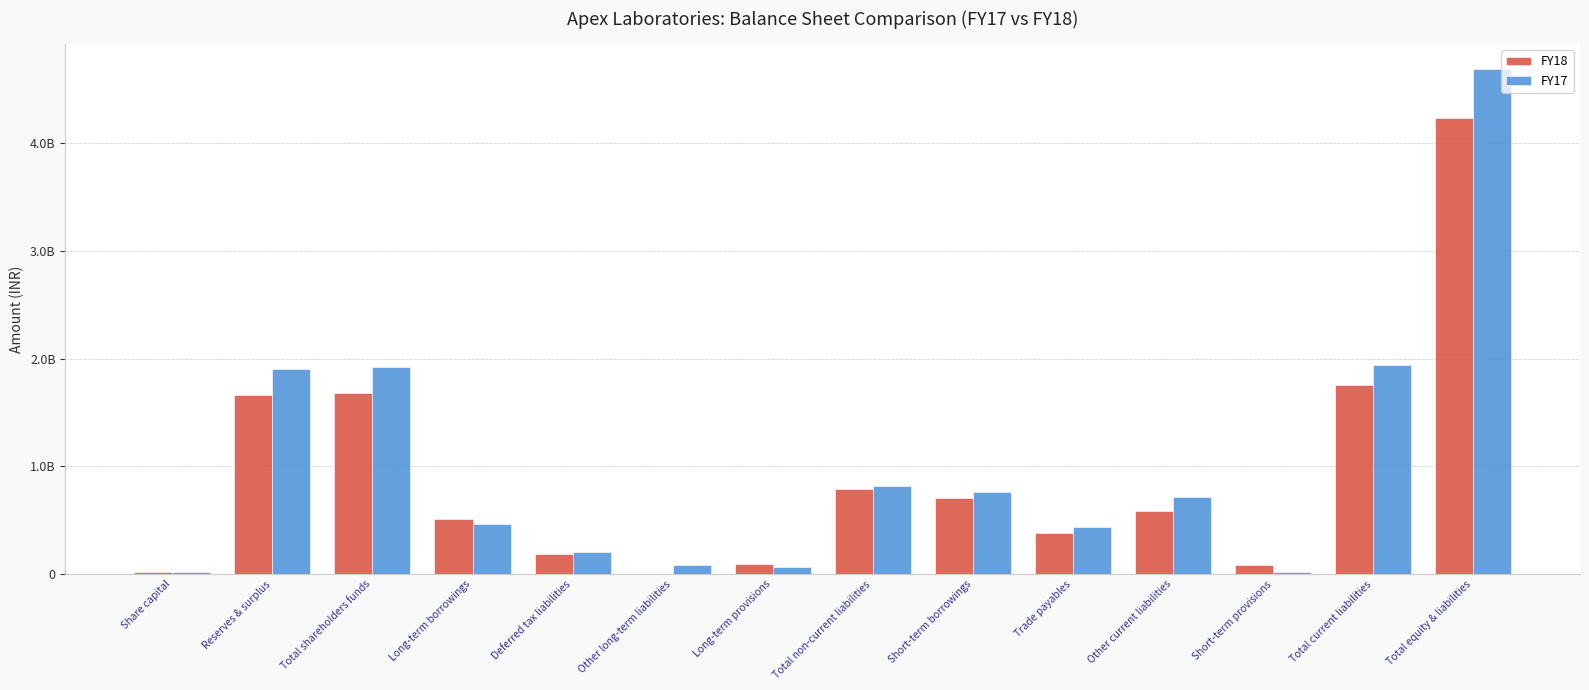

Is the value of FY18 at Reserves & surplus greater than the value of FY17 at Share capital?

Yes